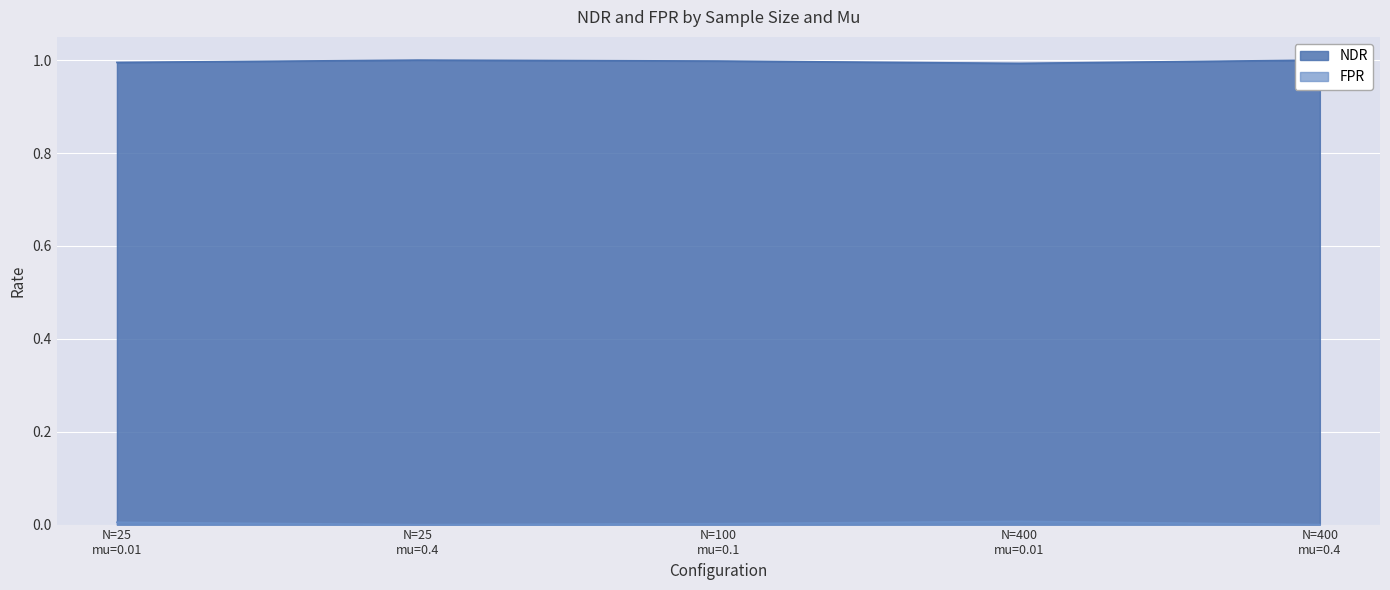

What is the approximate value of NDR at N=400 mu=0.4?

1.0